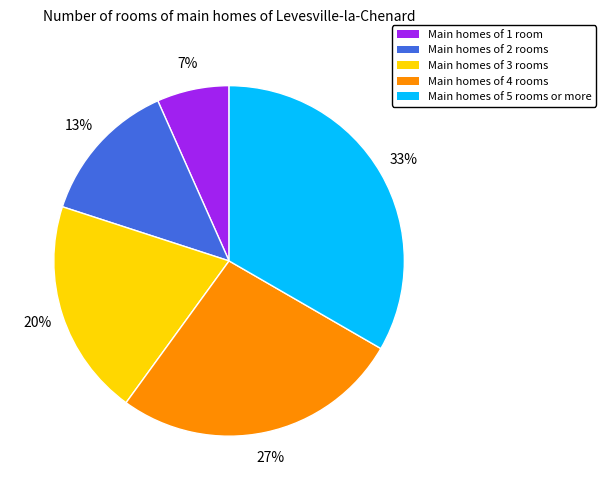

To the nearest percent, what percentage of the pie is Main homes of 1 room?

7%